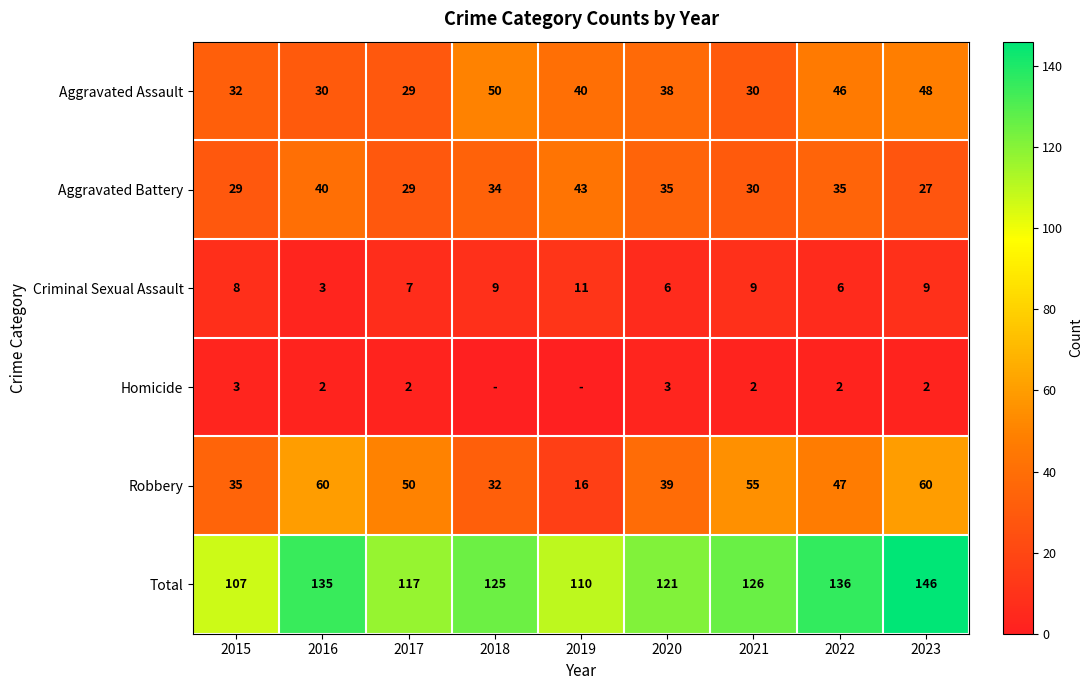

What is the difference between the maximum and minimum values in the Aggravated Assault series?

21